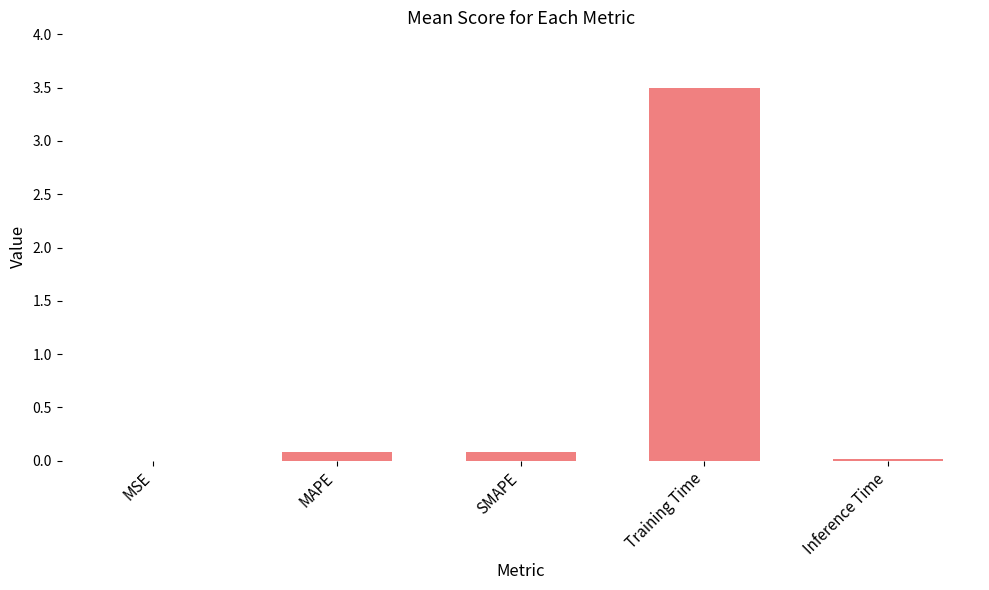

What is the greatest value displayed?

3.5